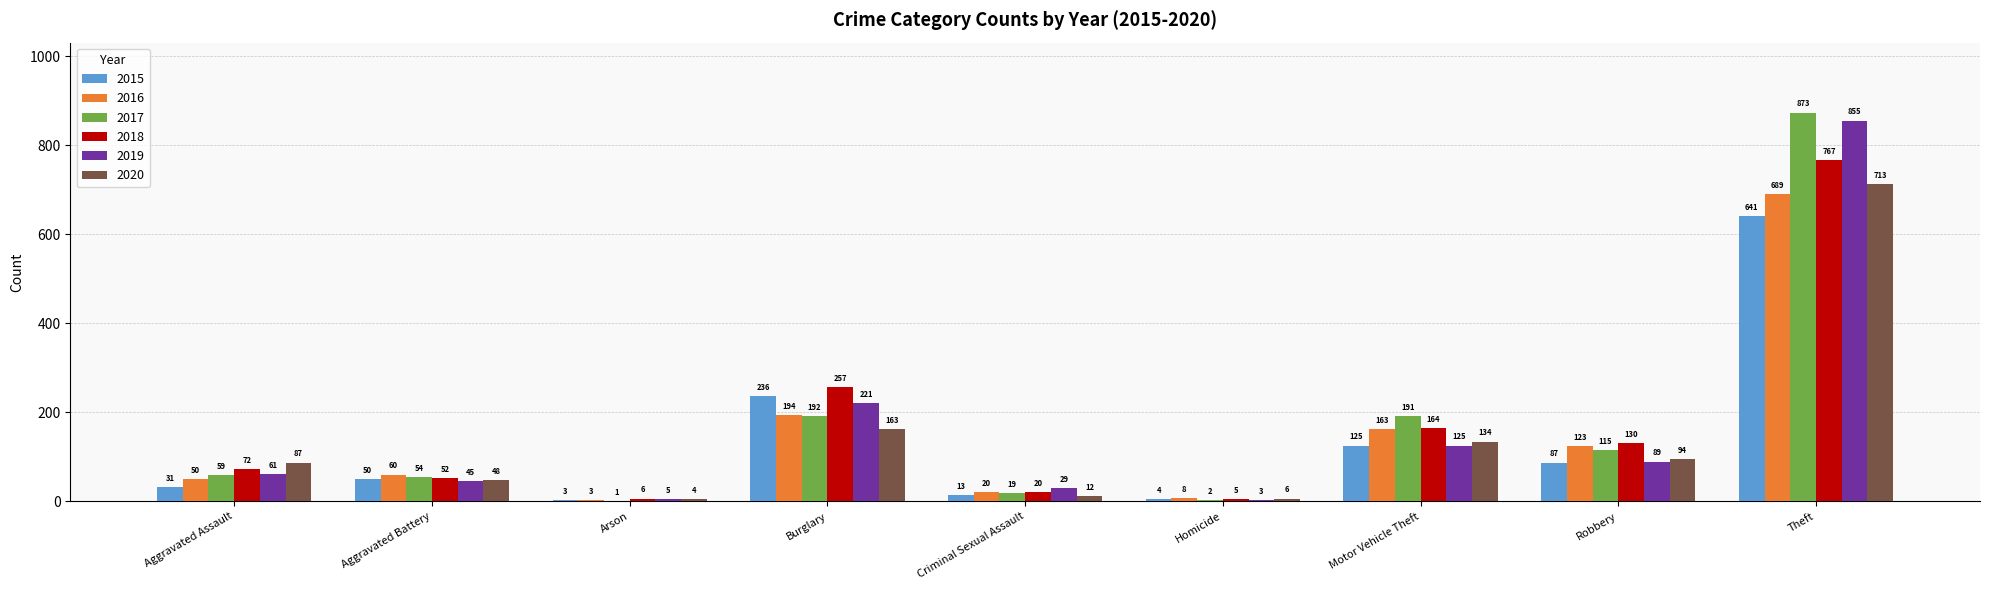

How many series are shown in this chart?

6